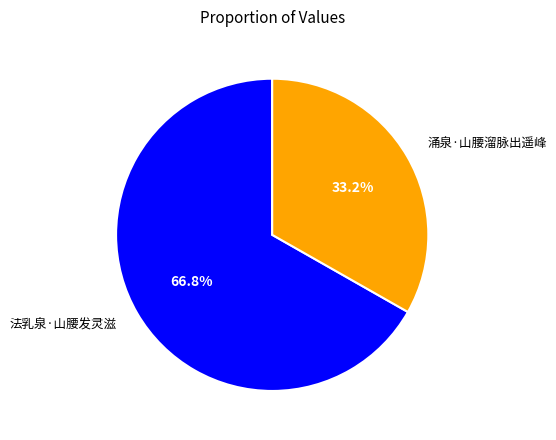

True or false: 法乳泉·山腰发灵滋 accounts for 67% of the total.

True